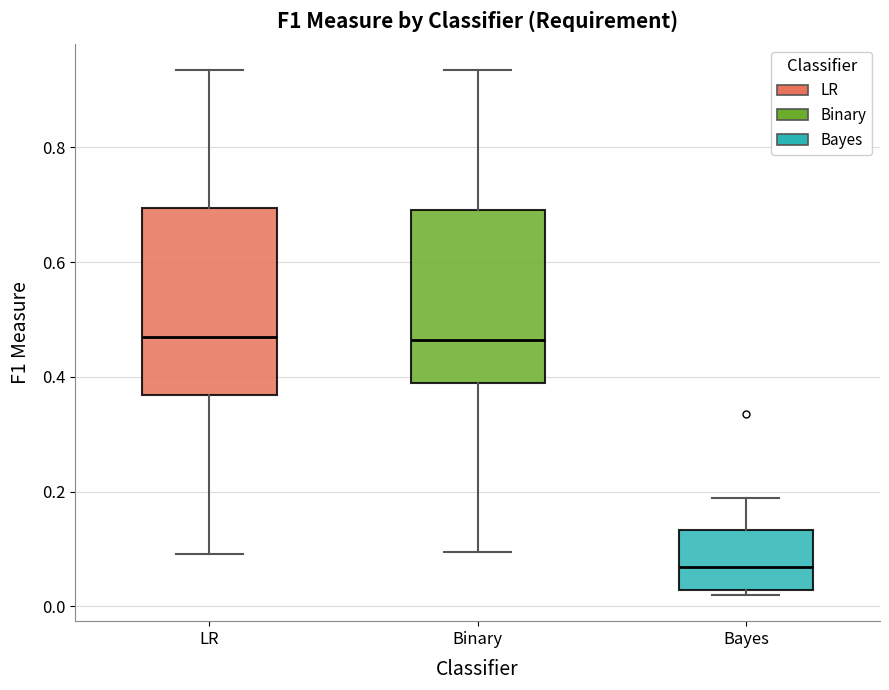

Reading left to right, read every box against the y-axis: the position of its median line, the range the box covers, and the ends of its whiskers. The values are not printed on the chart, so give them approximately, as read against the axis.

LR: median 0.46, box 0.36 to 0.70, whiskers 0.10 to 0.94
Binary: median 0.46, box 0.38 to 0.70, whiskers 0.10 to 0.94
Bayes: median 0.06, box 0.02 to 0.14, whiskers 0.02 (just below the box's lower edge) to 0.18